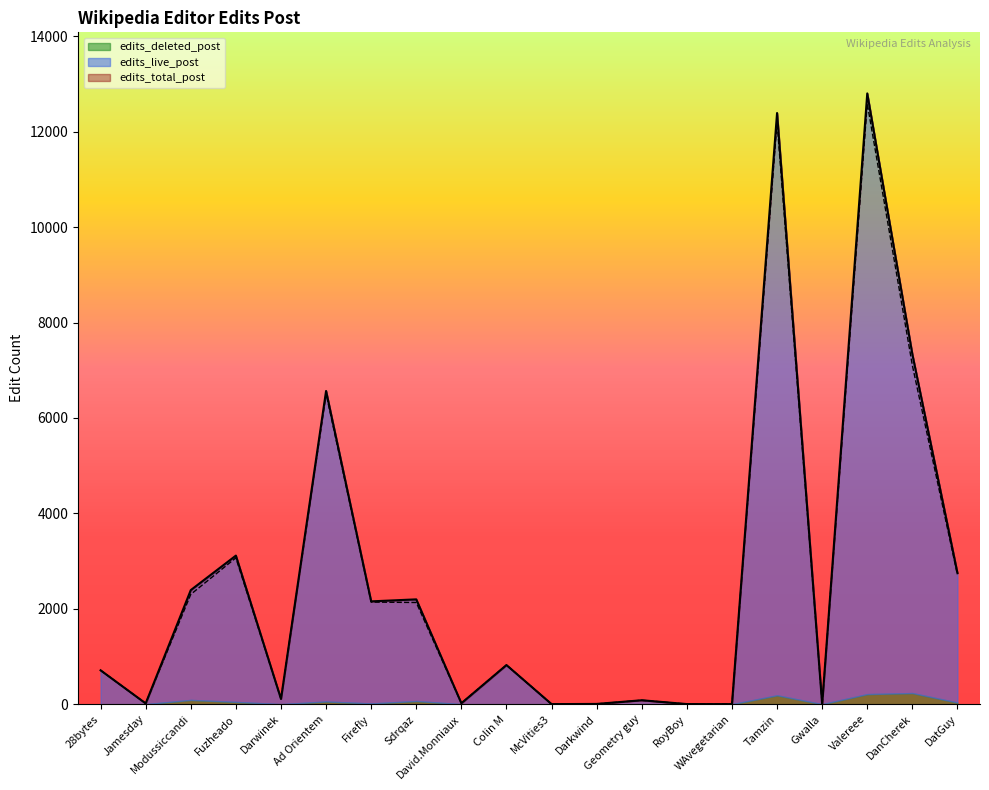

At which category does edits_total_post reach its first local valley?

Jamesday